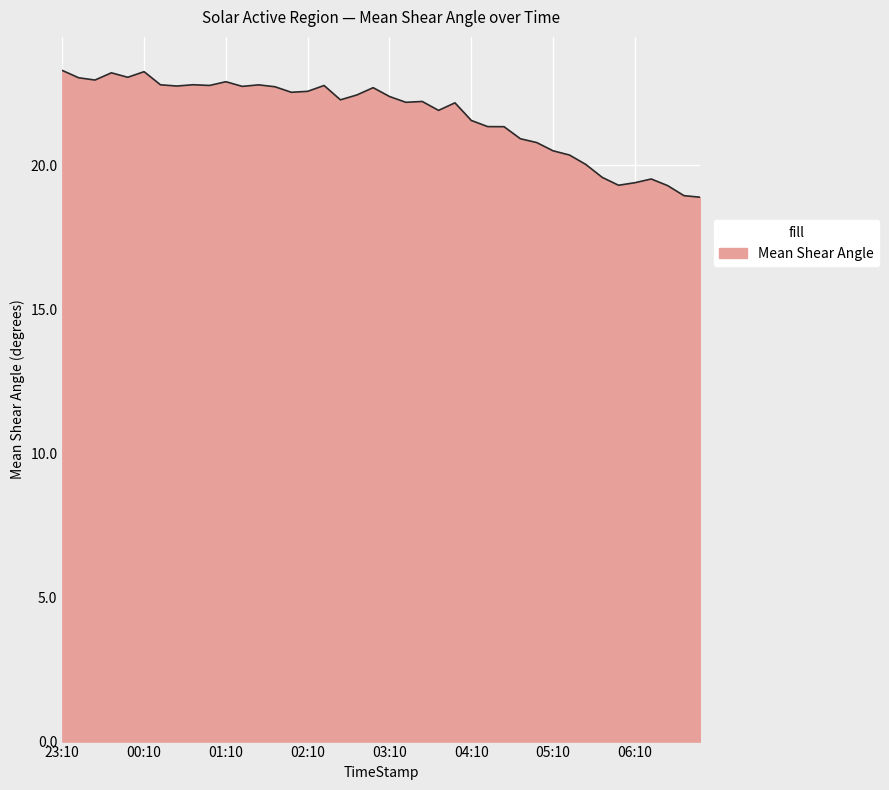

What is the minimum value shown in the chart?

18.9